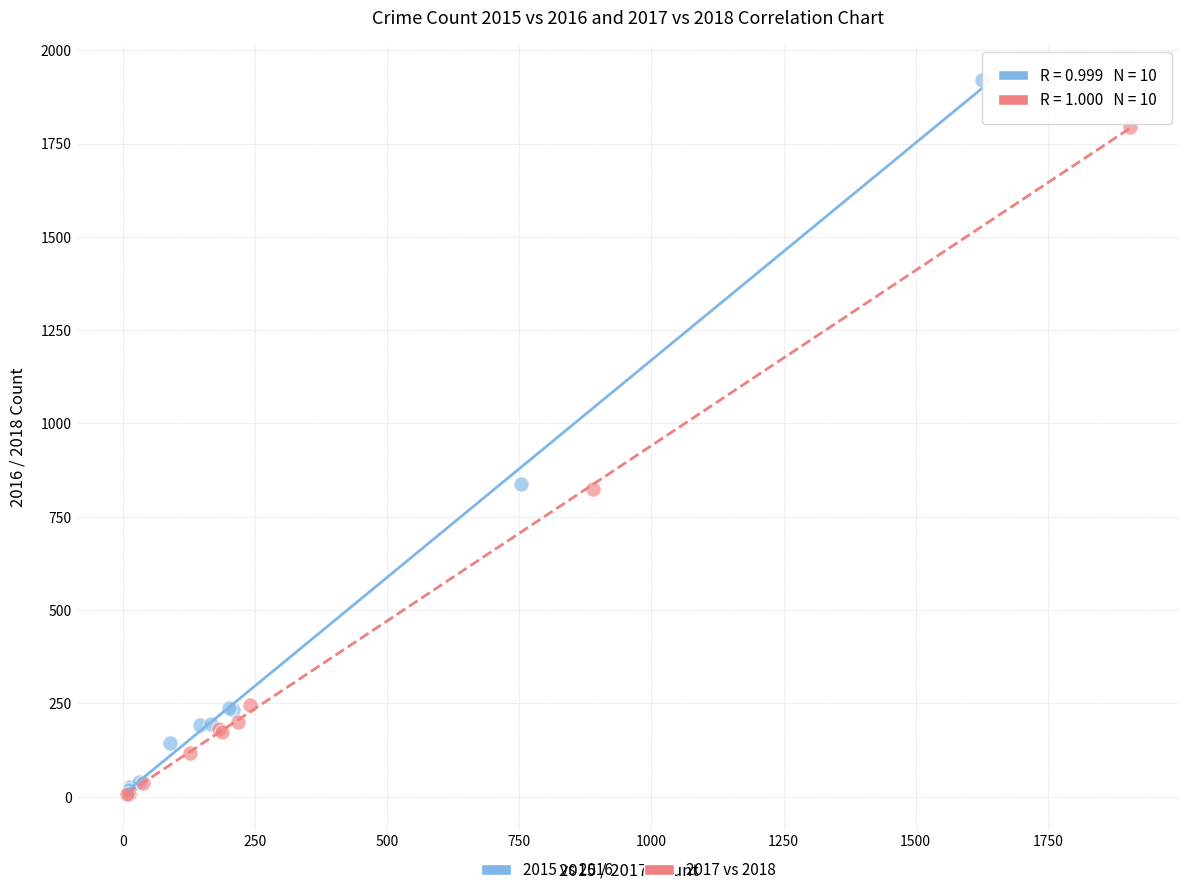

Which series contains the highest Y value?

2015 vs 2016